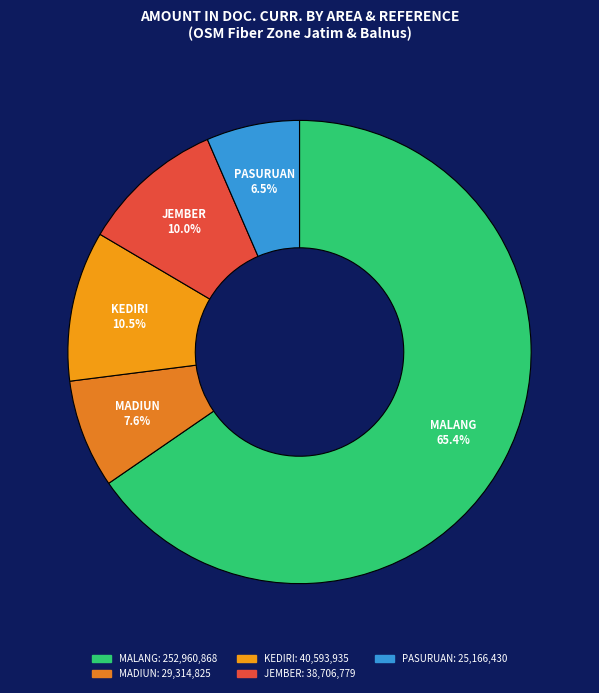

What is the largest slice in the pie chart?

MALANG